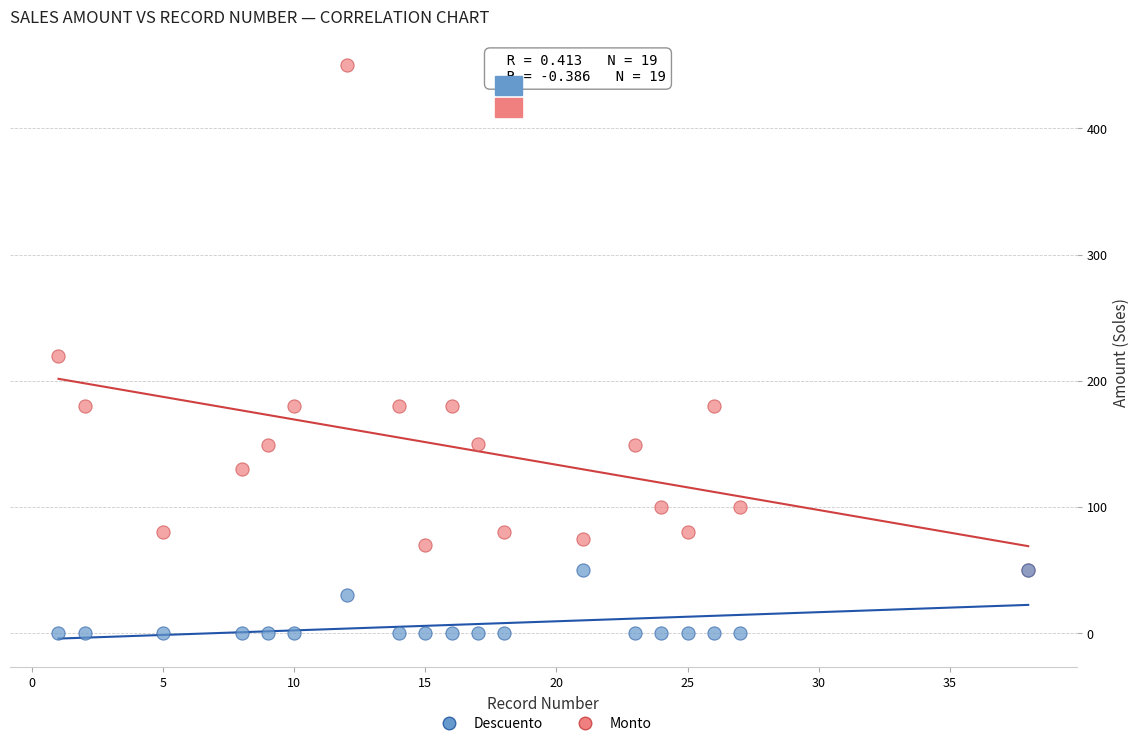

Which series reaches the minimum Y coordinate?

Descuento